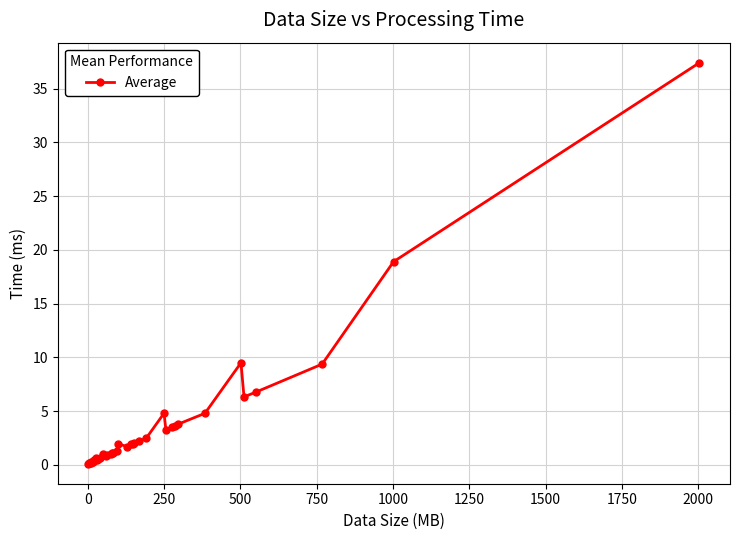

What is the difference between the second highest and second lowest values?

18.8